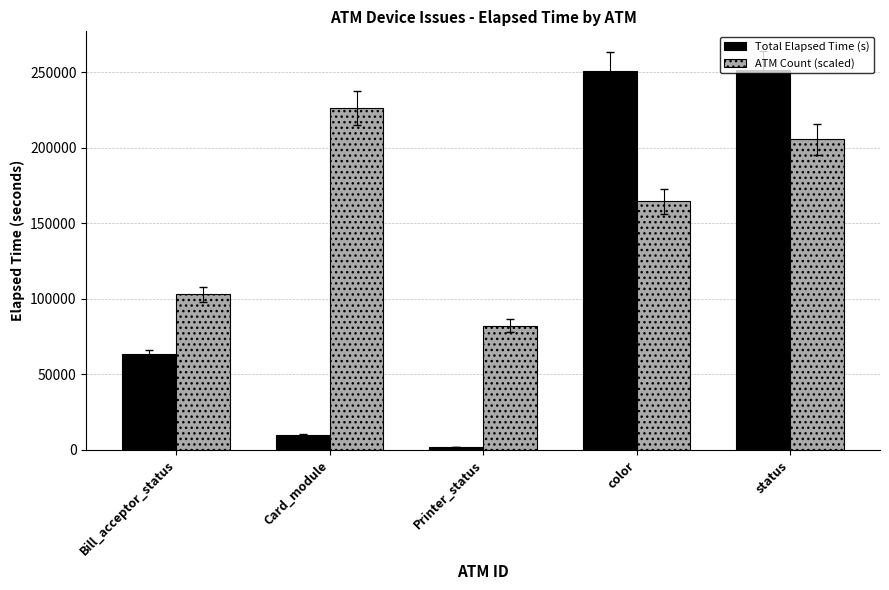

What is the difference between the maximum and minimum values in the ATM Count (scaled) series?

143900.0